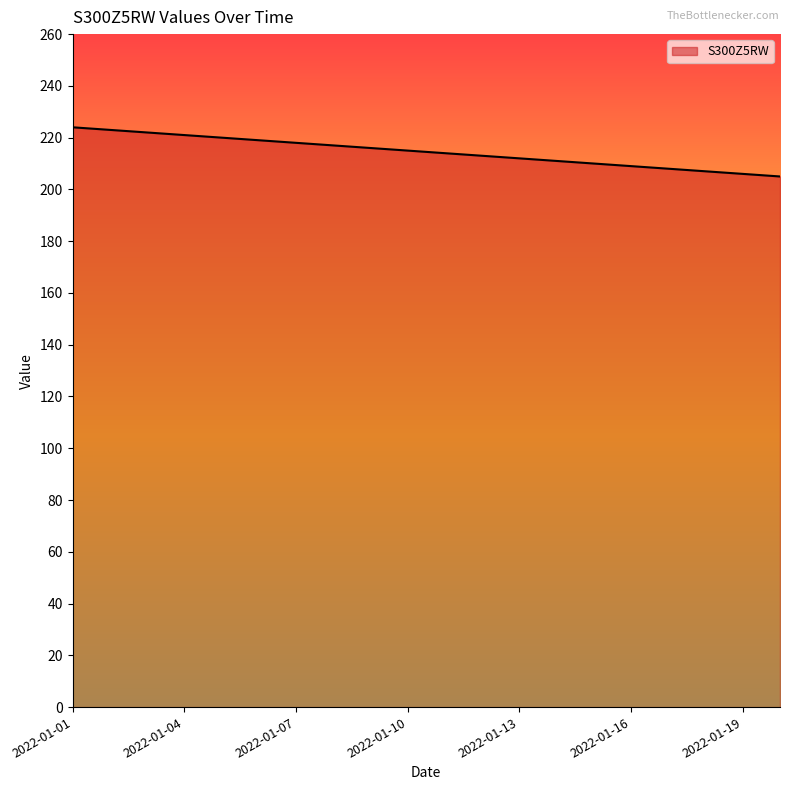

Does the chart display data point markers on the line(s)?

No